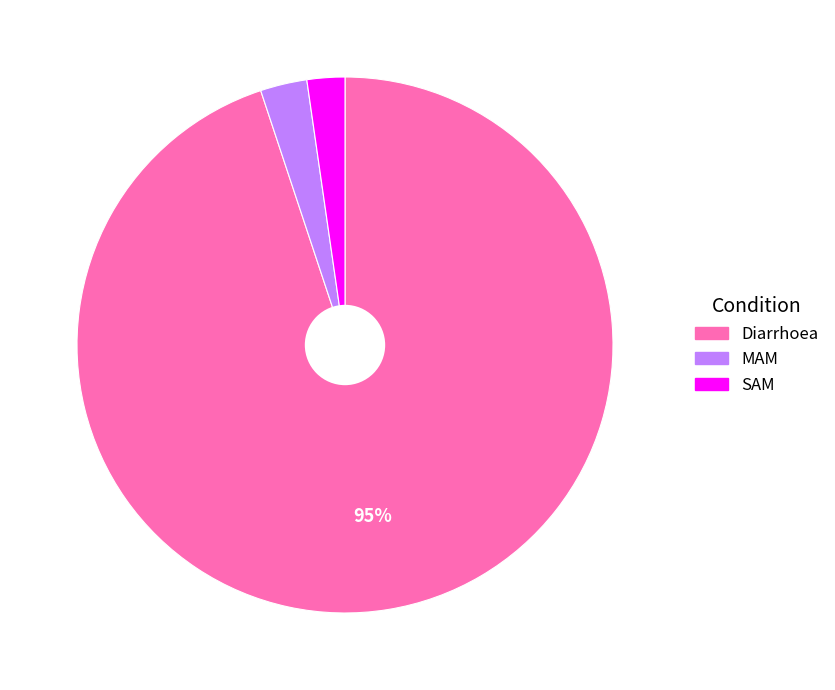

Which has a higher value, Diarrhoea or SAM?

Diarrhoea